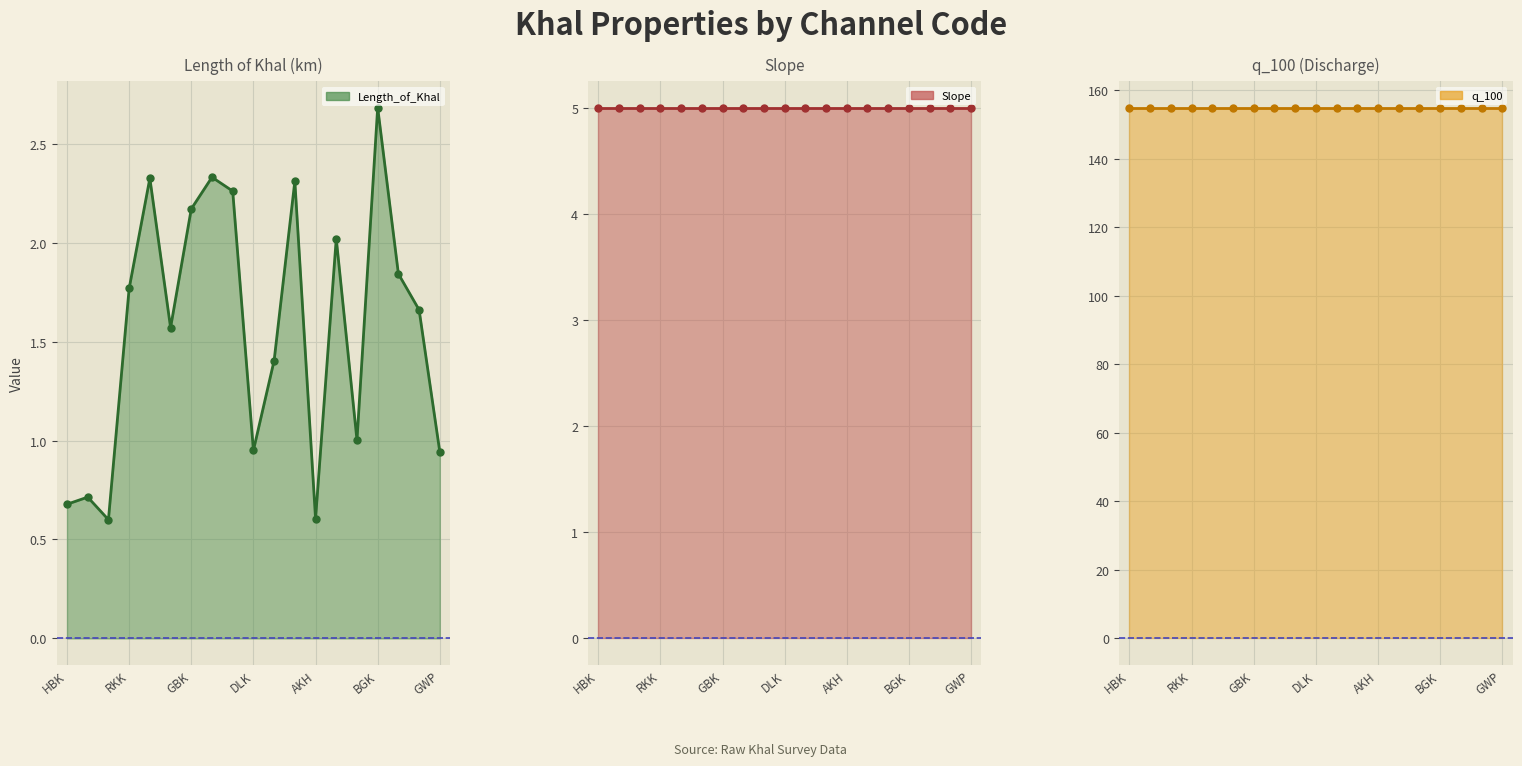

How many lines are shown in the chart?

3